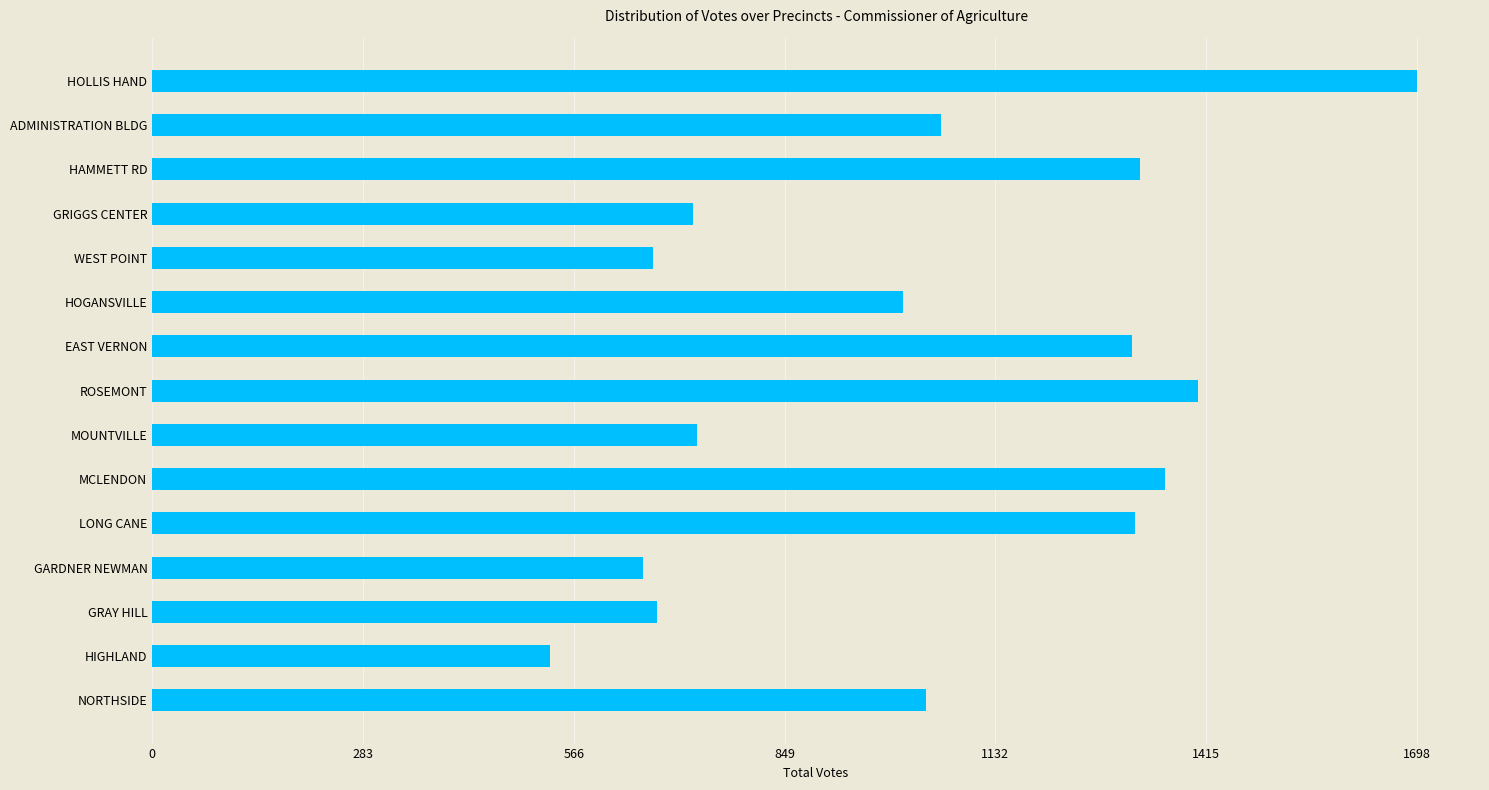

Between MCLENDON and WEST POINT, which is larger?

MCLENDON